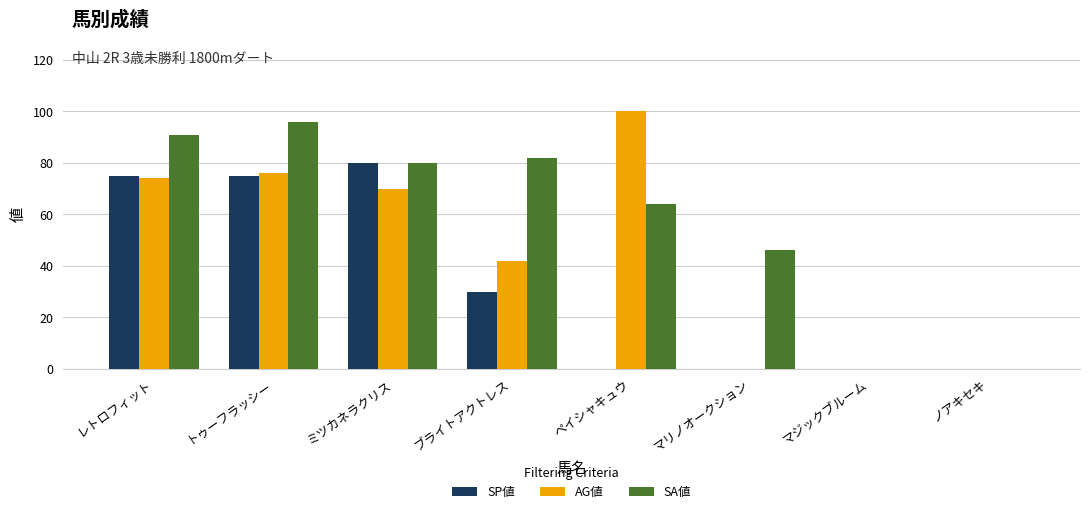

The SP値 series shows 0 at マリノオークション. True or false?

True